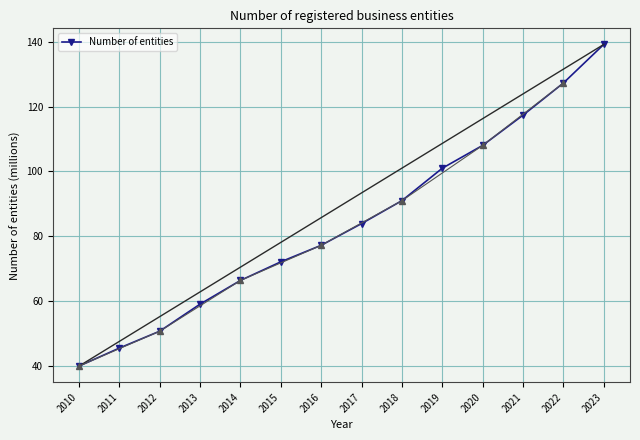

What is the smallest value displayed?

39.8